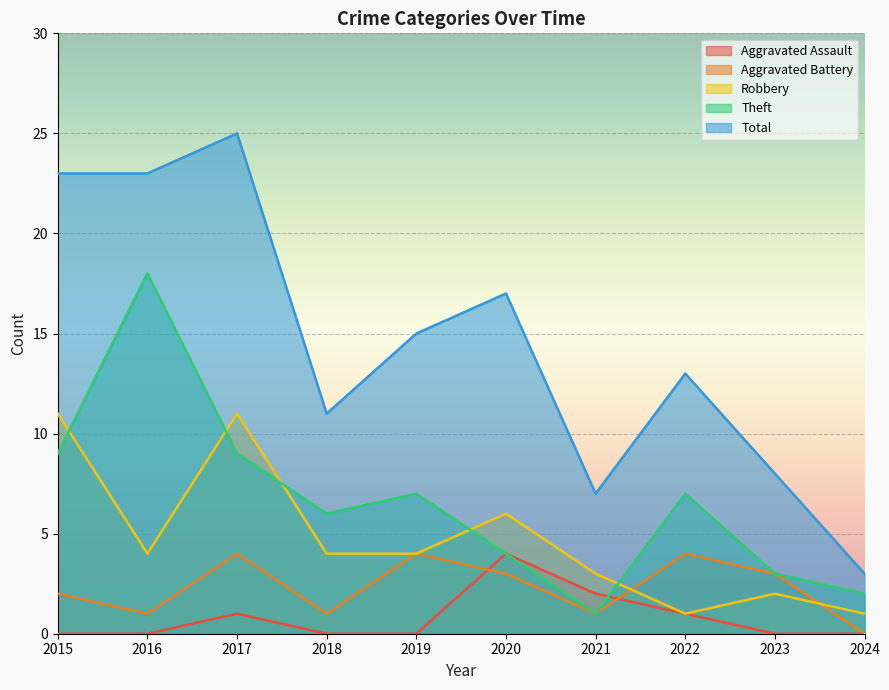

Which series has the largest total across all categories?

Total